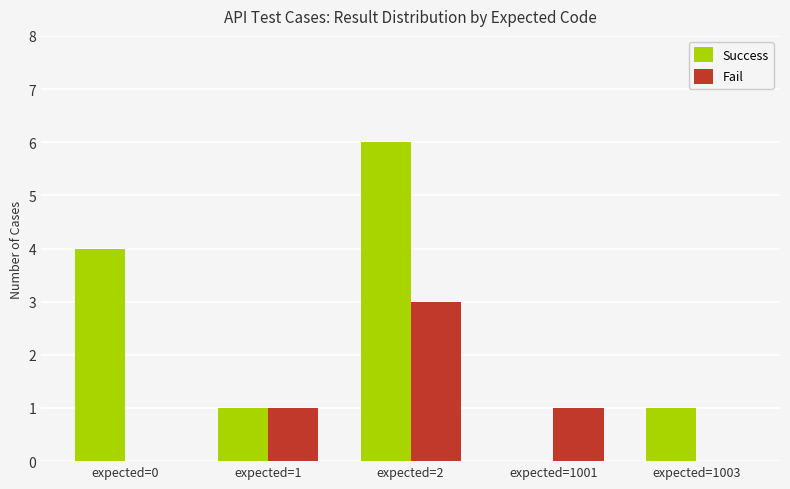

Reading left to right, transcribe all the data shown in this chart.

Success: 4	1	6	0	1
Fail: 0	1	3	1	0